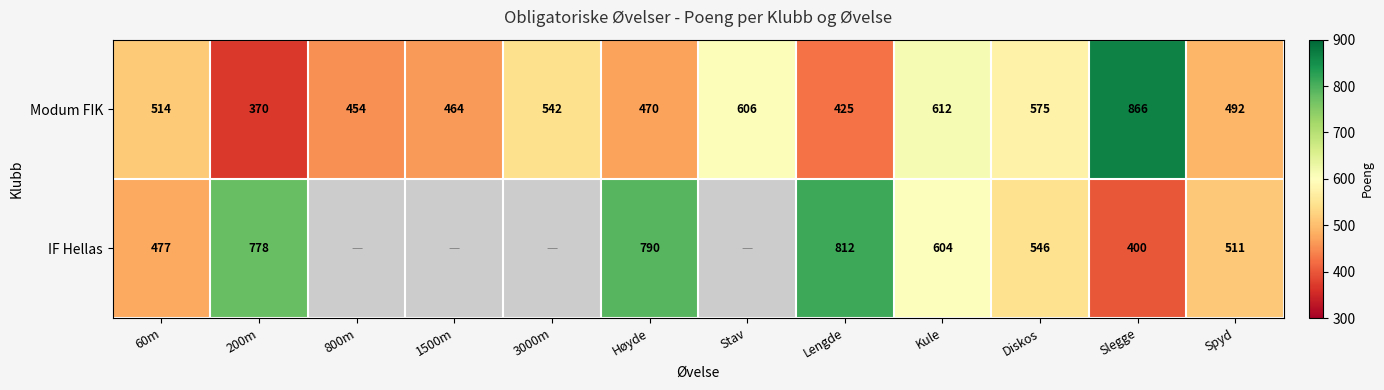

Between 1500m and 60m, which is larger?

60m